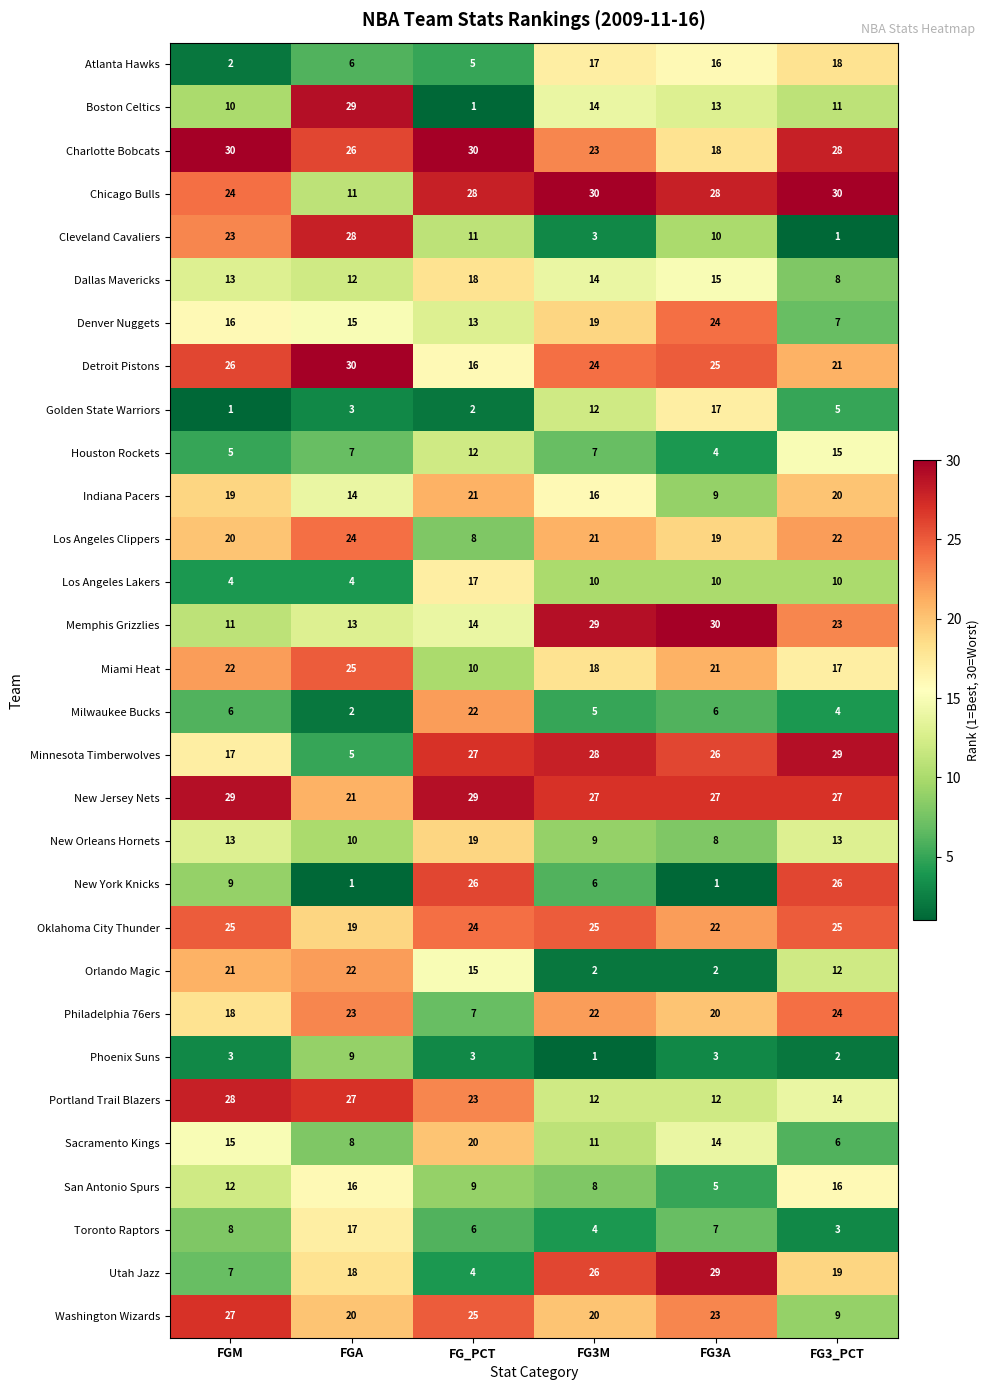

The value of Denver Nuggets at FG3A is 24. True or false?

True